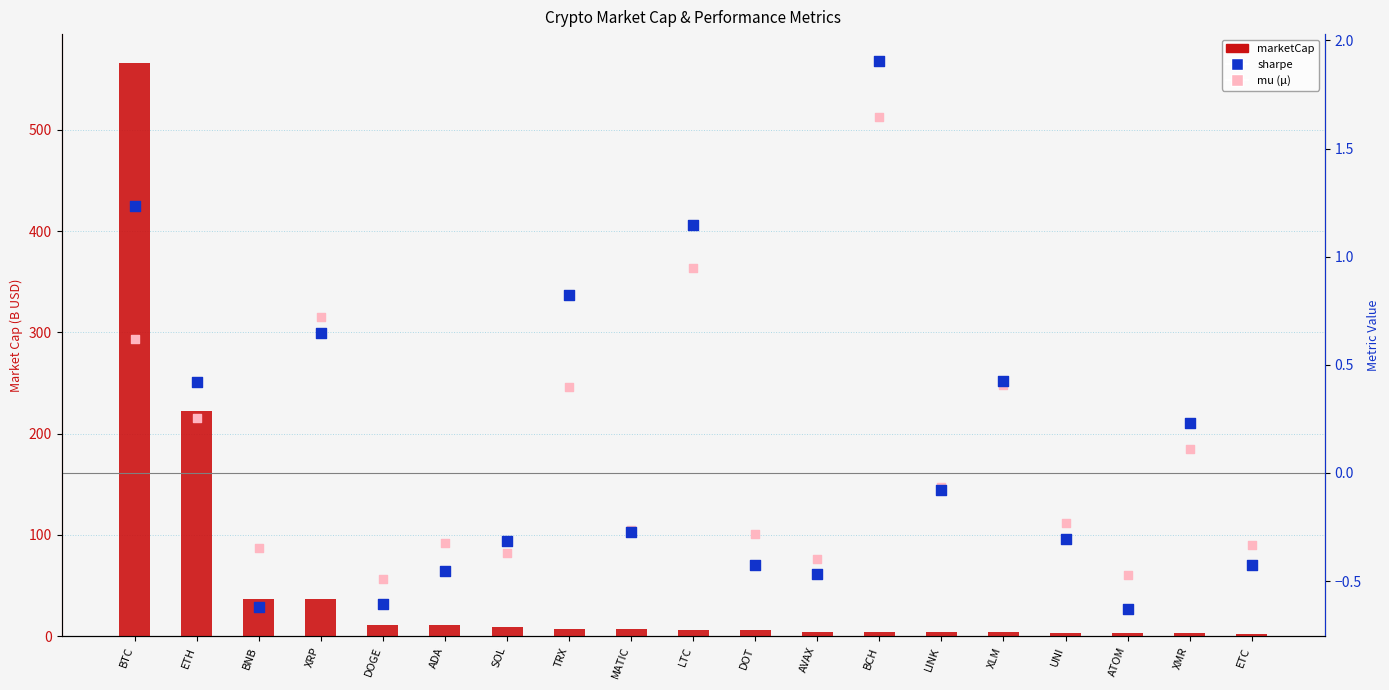

Which series reaches the maximum Y coordinate?

marketCap